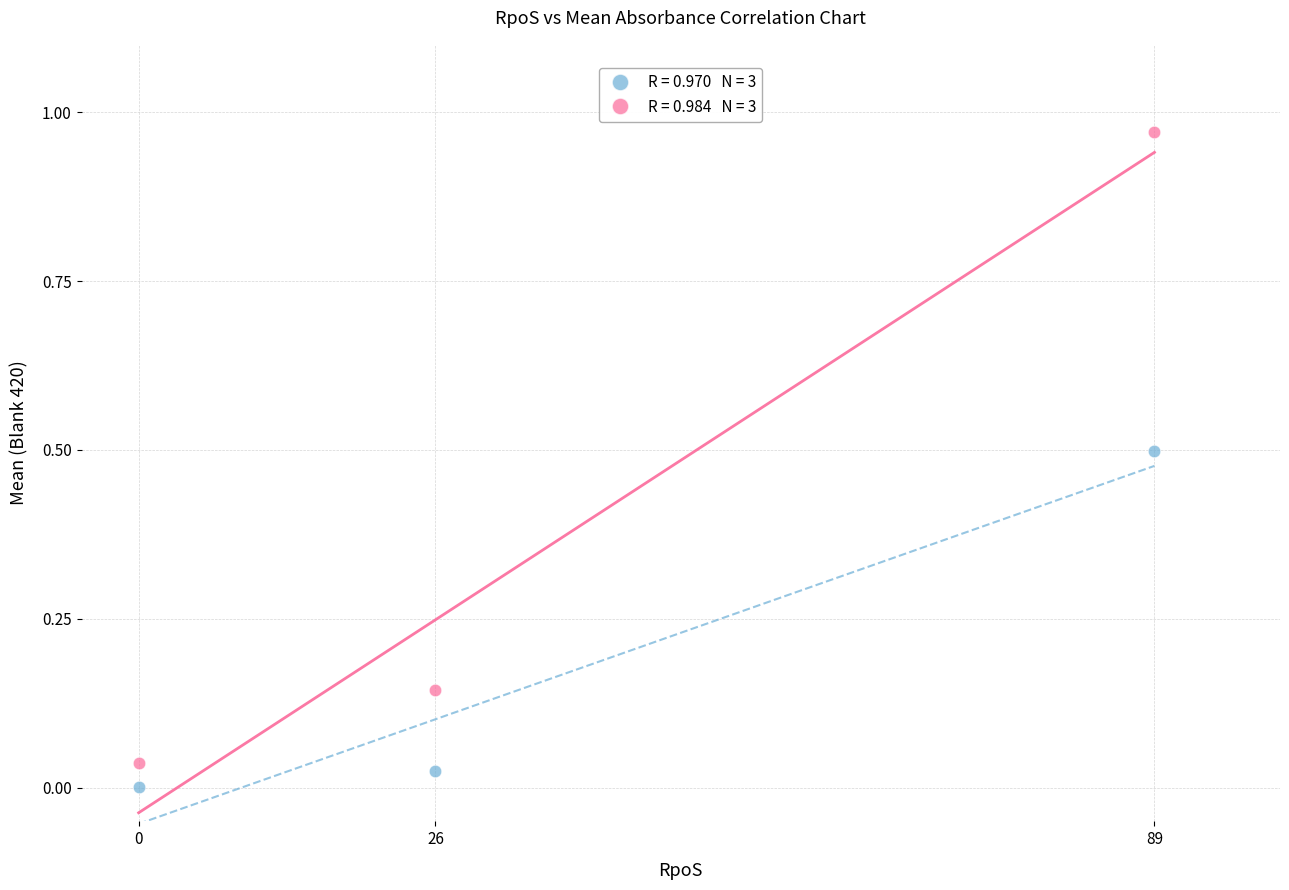

Across all data points, what is the average X value?

38.3